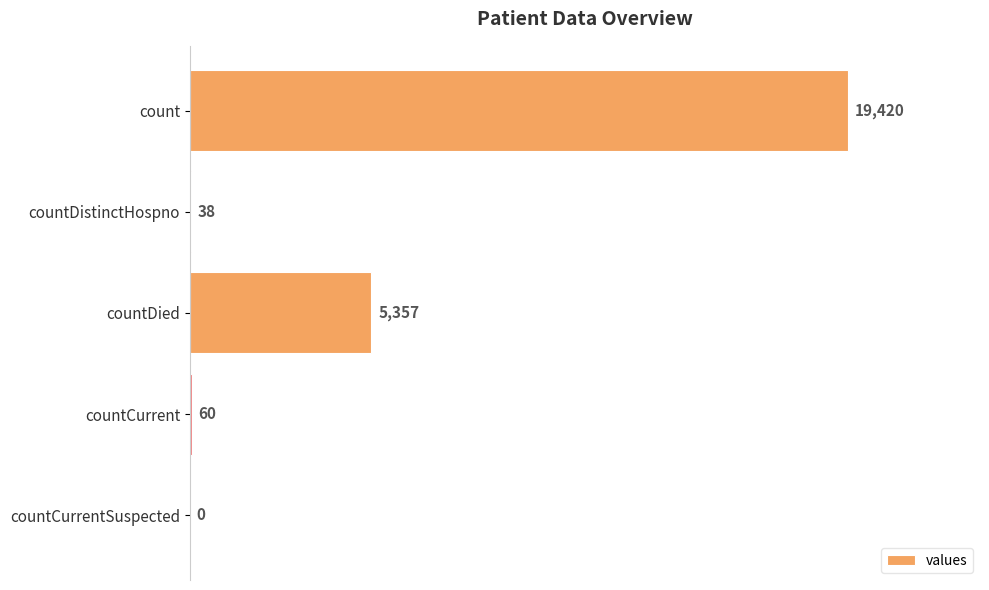

Is it true that the value at countDied is 8565?

False